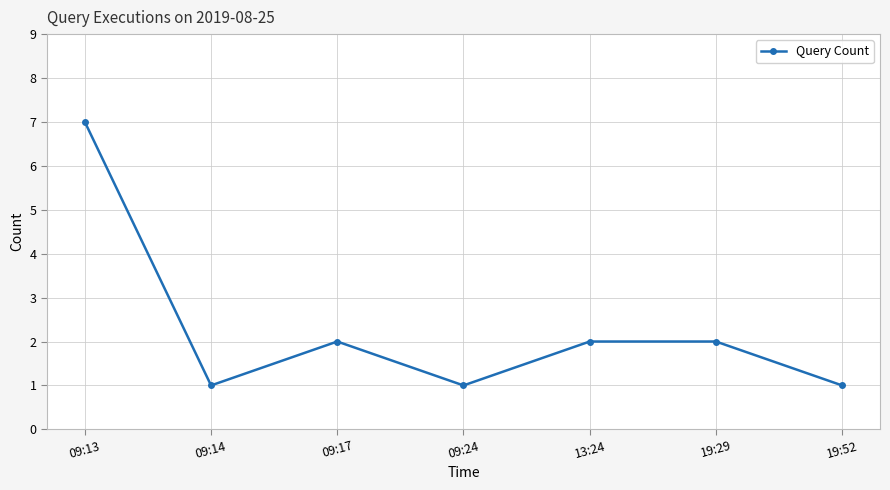

Where is the first local maximum?

09:17